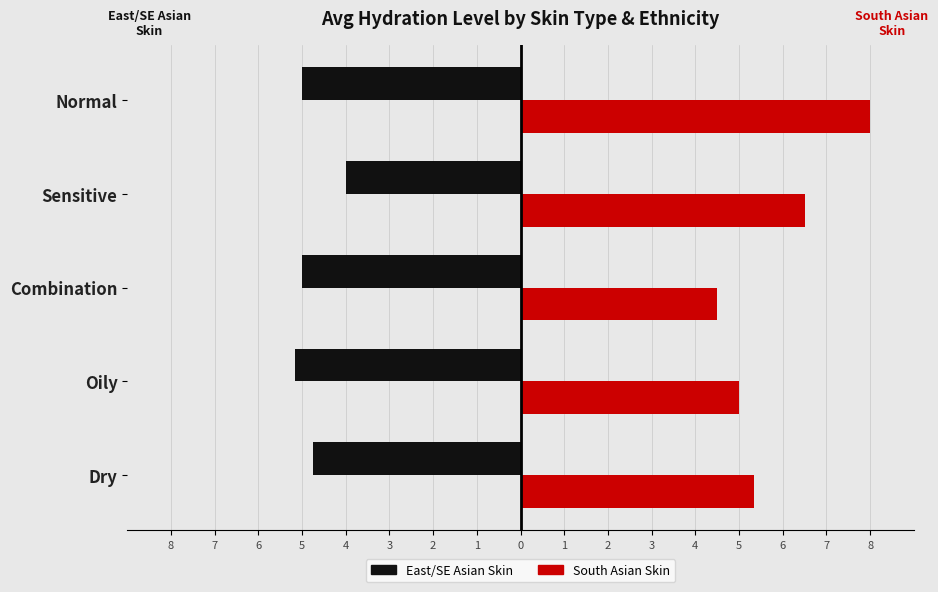

What are all the series names shown in the legend?

East/SE Asian Skin, South Asian Skin